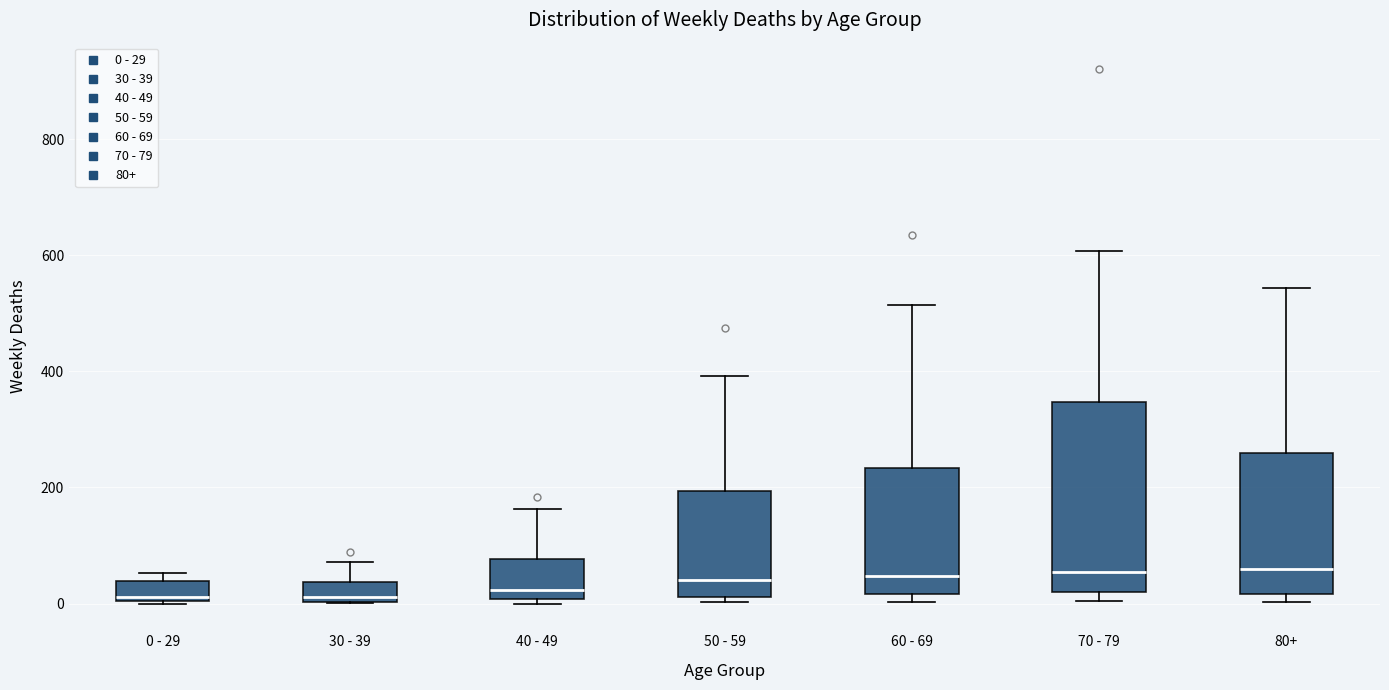

Reading left to right, read every box against the y-axis: the position of its median line, the range the box covers, and the ends of its whiskers. The values are not printed on the chart, so give them approximately, as read against the axis.

0 - 29: median 20, box 0 to 40, whiskers 0 to 60
30 - 39: median 20, box 0 to 40, whiskers 0 to 80
40 - 49: median 20, box 0 to 80, whiskers 0 (just below the box's lower edge) to 160
50 - 59: median 40, box 20 to 200, whiskers 0 to 400
60 - 69: median 40, box 20 to 240, whiskers 0 to 520
70 - 79: median 60, box 20 to 340, whiskers 0 to 600
80+: median 60, box 20 to 260, whiskers 0 to 540